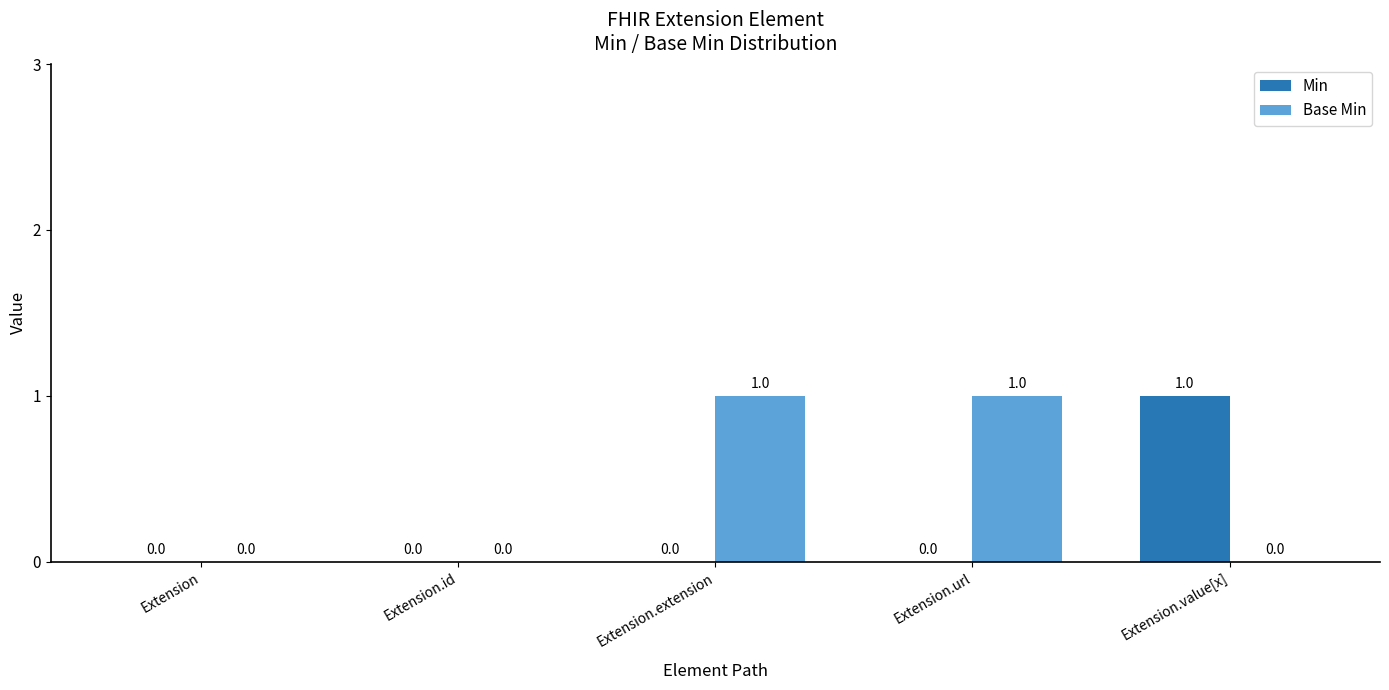

How many distinct data groups are displayed?

2